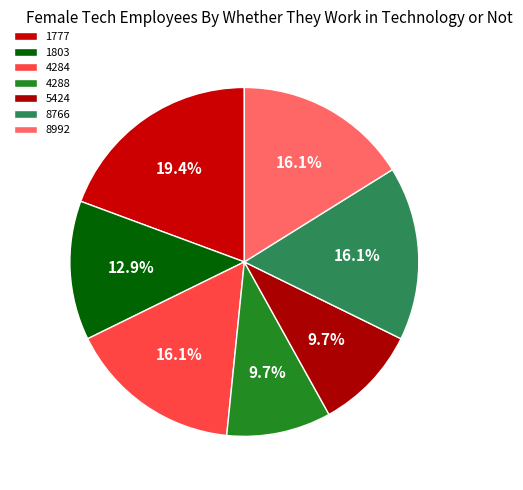

How many segments does this pie chart have?

7